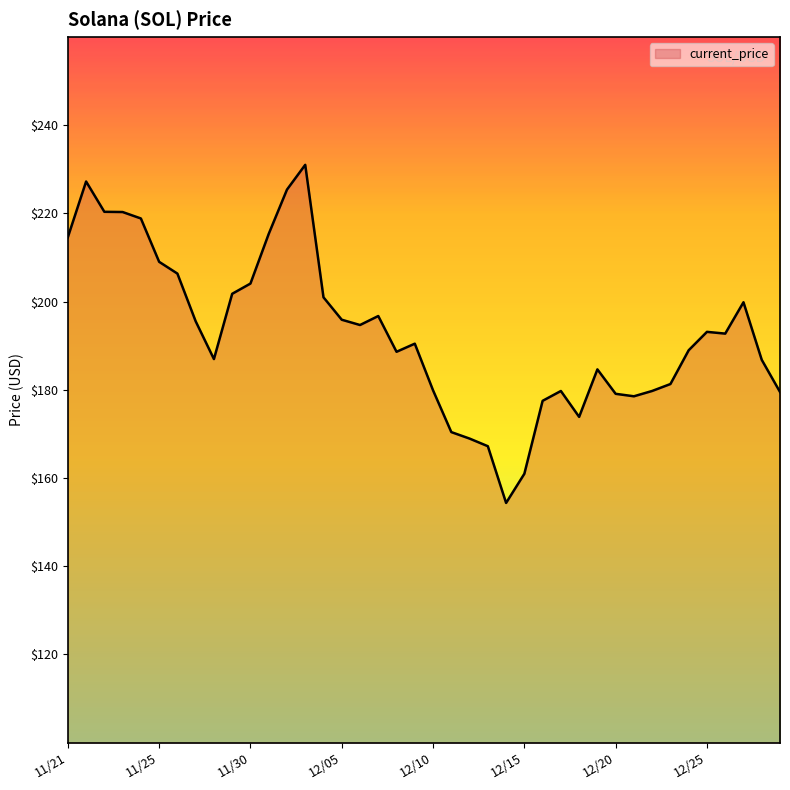

What is the maximum value shown in the chart?

231.0